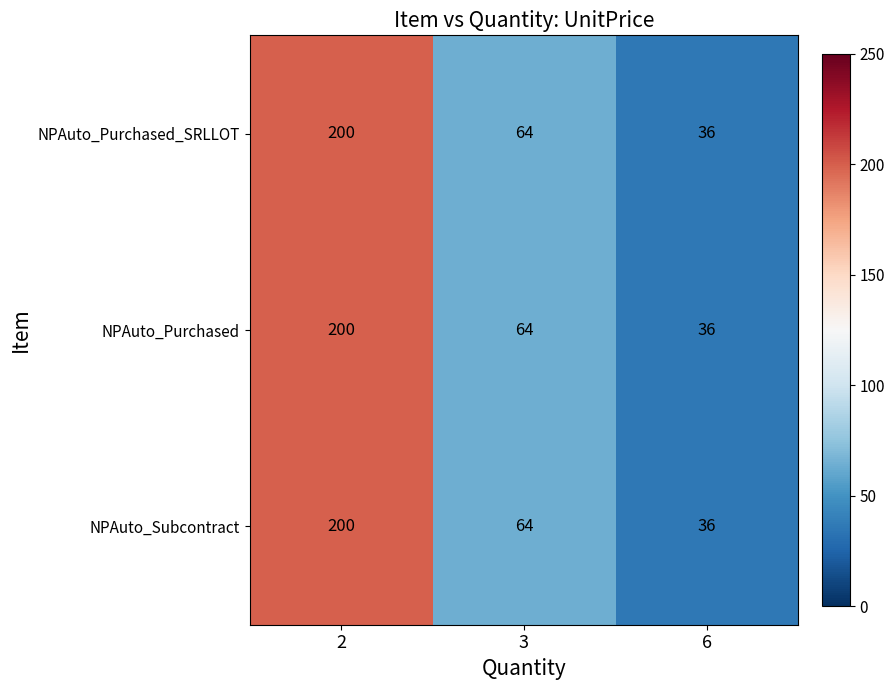

What is the difference between the maximum and second lowest values in the NPAuto_Purchased_SRLLOT series?

136